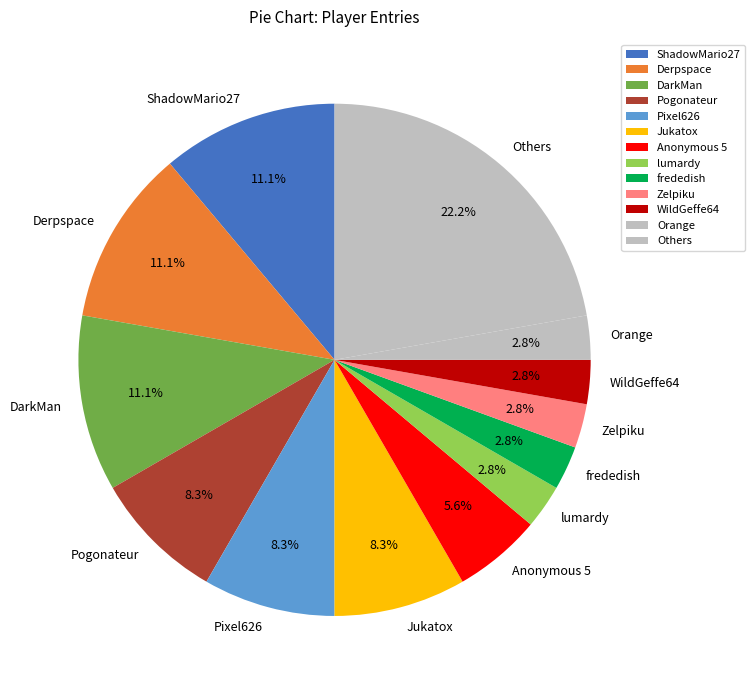

Combined, do Orange and frededish account for over 50%?

No